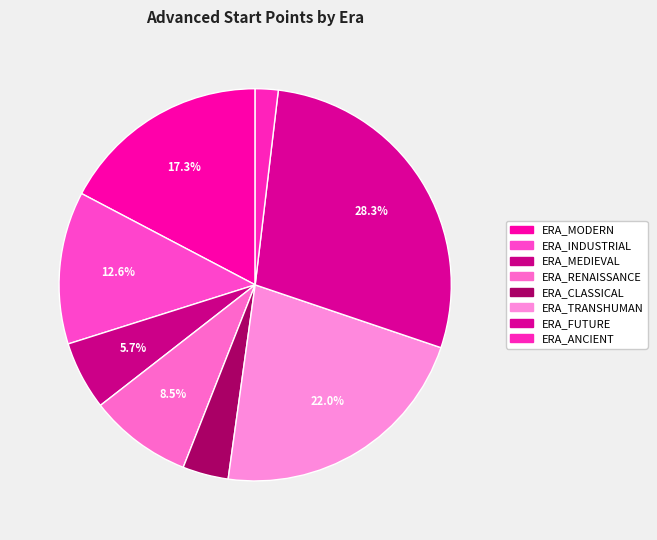

Does ERA_INDUSTRIAL represent more than half of the total?

No